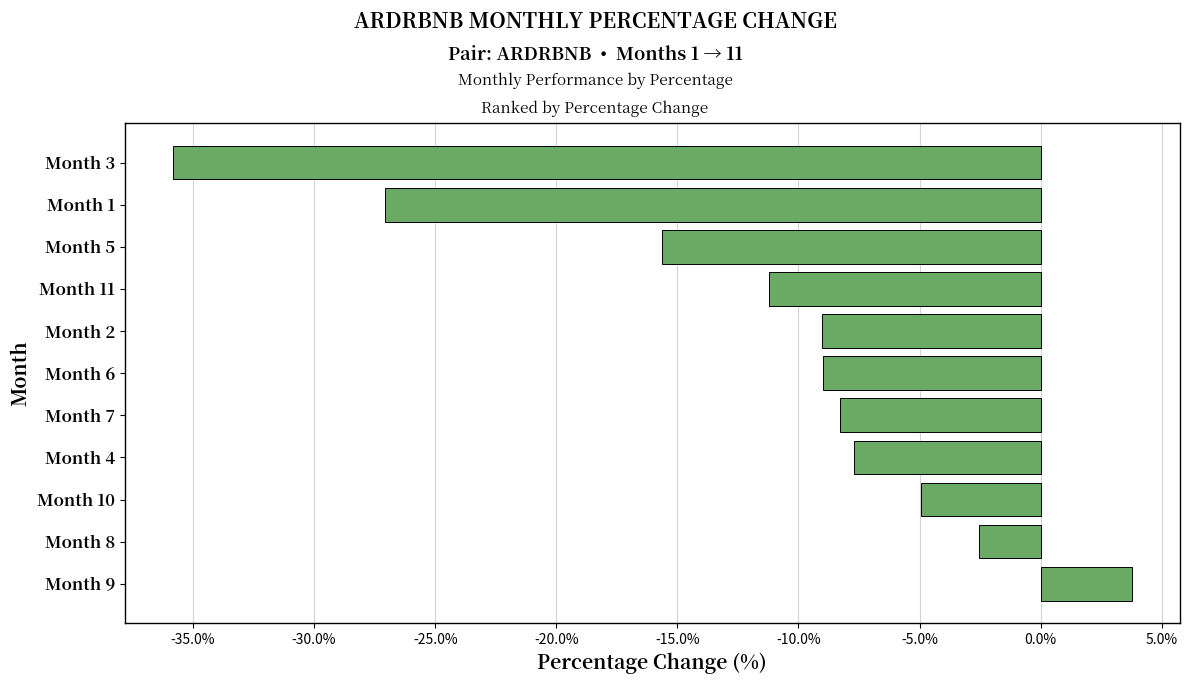

How many values are above zero?

1